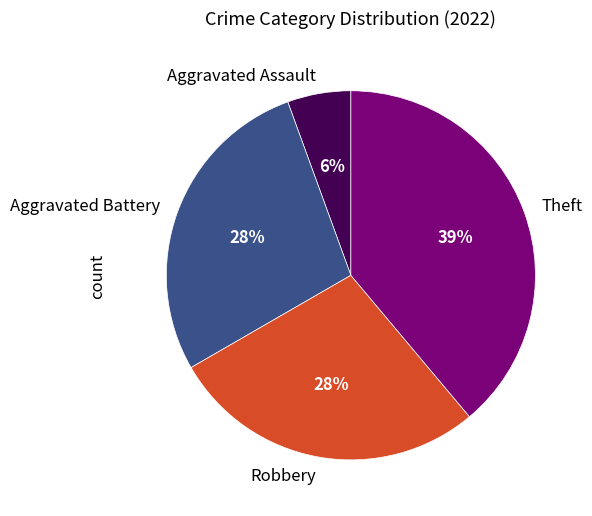

Which category has the biggest portion of the pie?

Theft